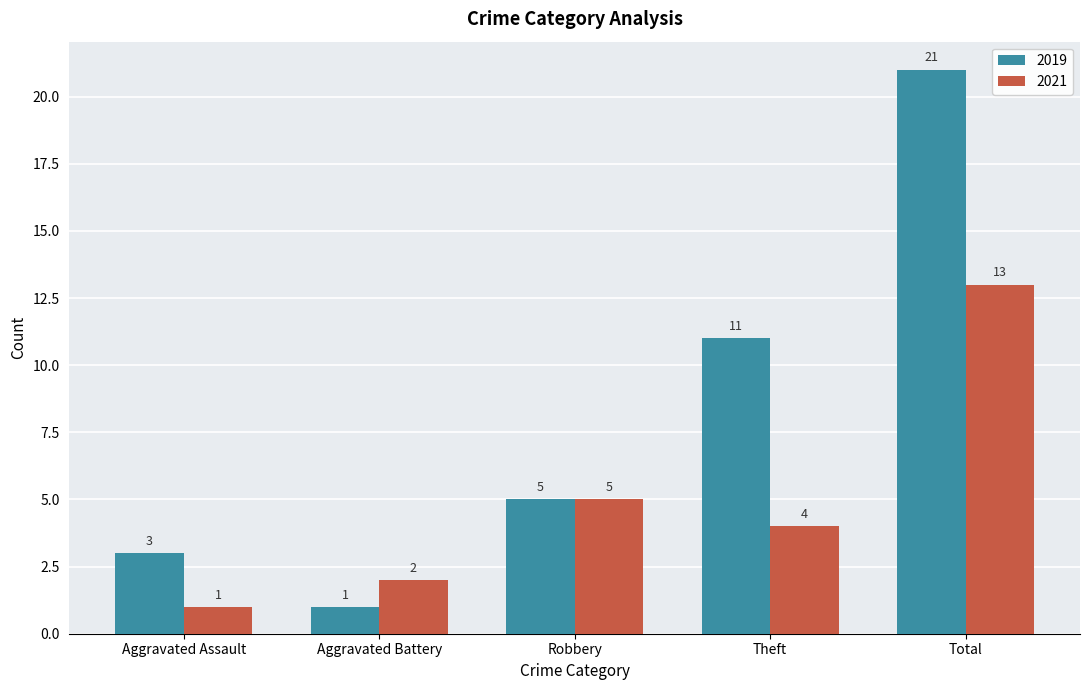

Between Robbery and Theft, which series saw the biggest shift?

2019